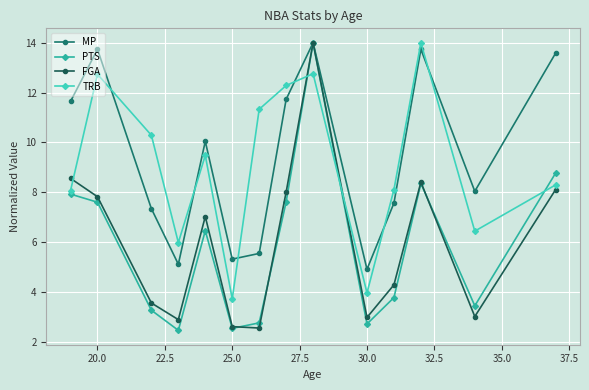

How many distinct data groups are displayed?

4